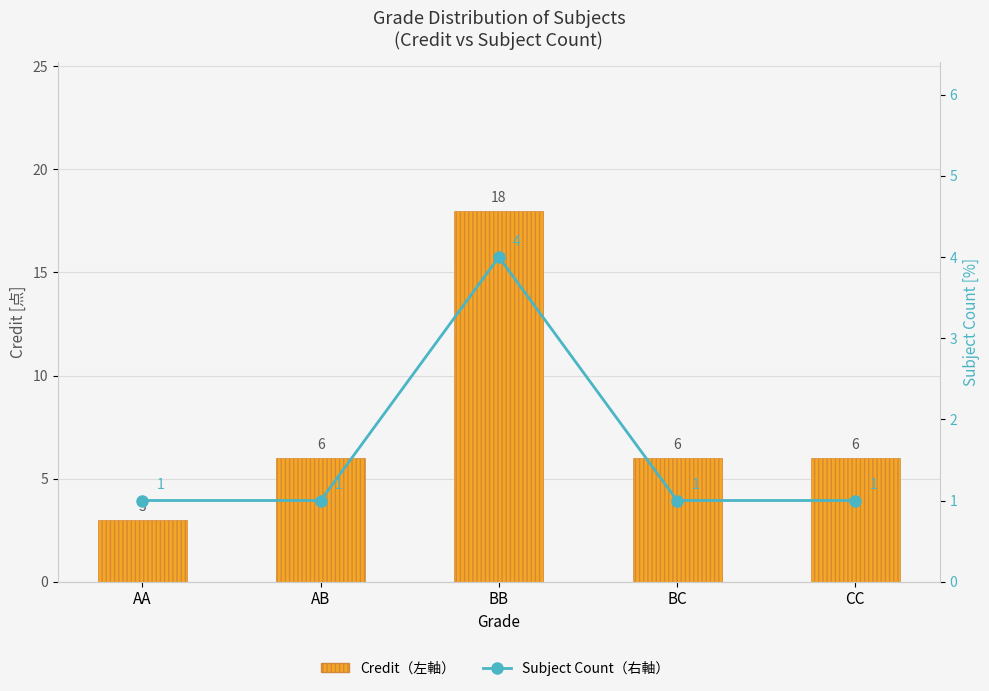

Reading left to right, list all the values displayed in this chart.

Credit（左軸）: 3	6	18	6	6
Subject Count（右軸）: 1	1	4	1	1